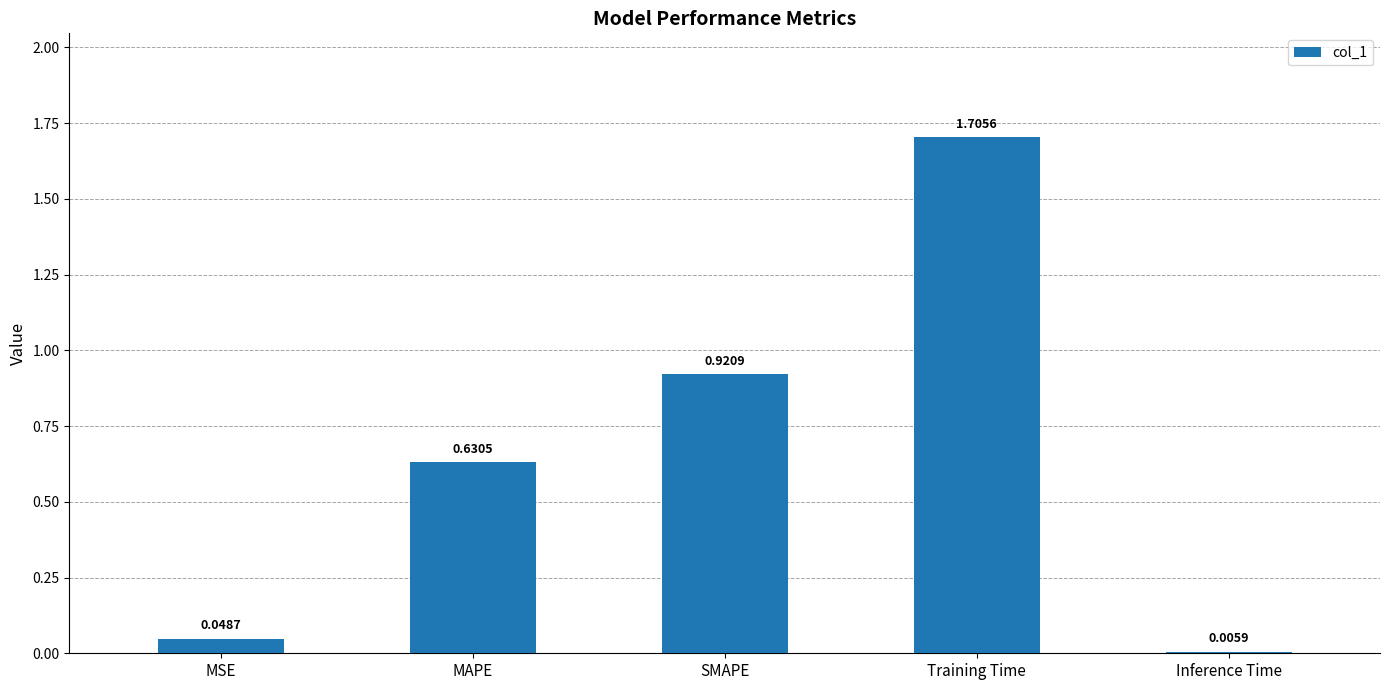

What is the sum of all values?

3.3